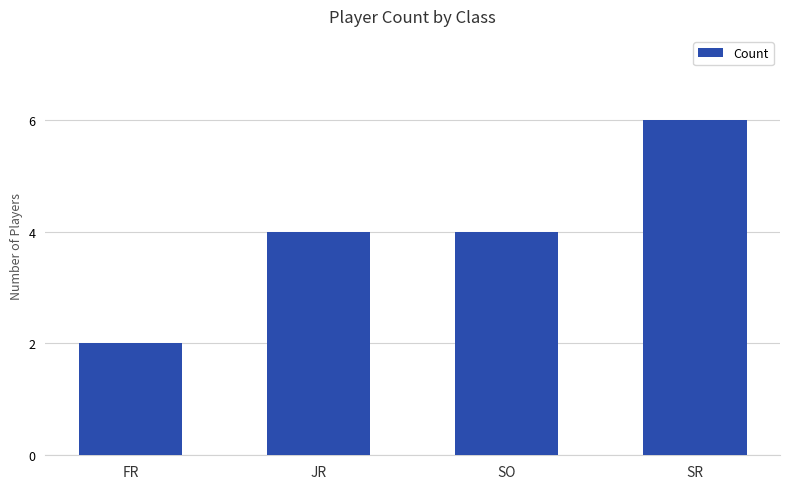

Which has a higher value, SO or SR?

SR